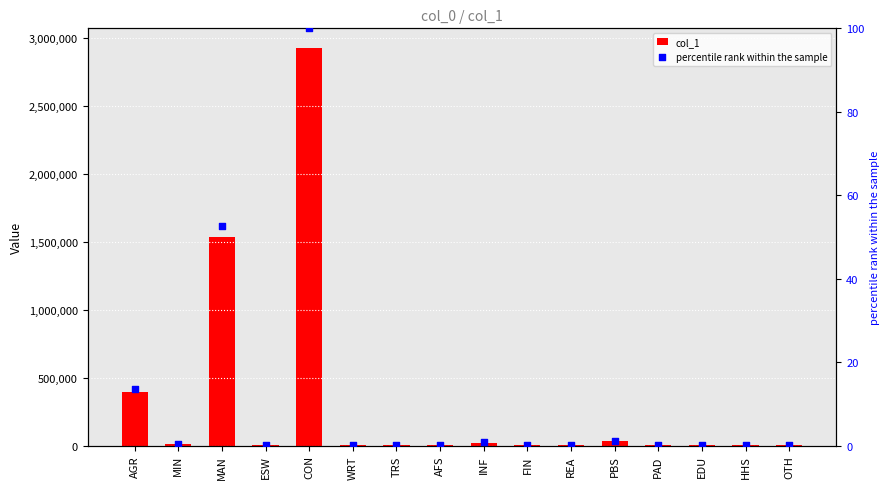

At how many categories does at least one series exceed 182190?

3